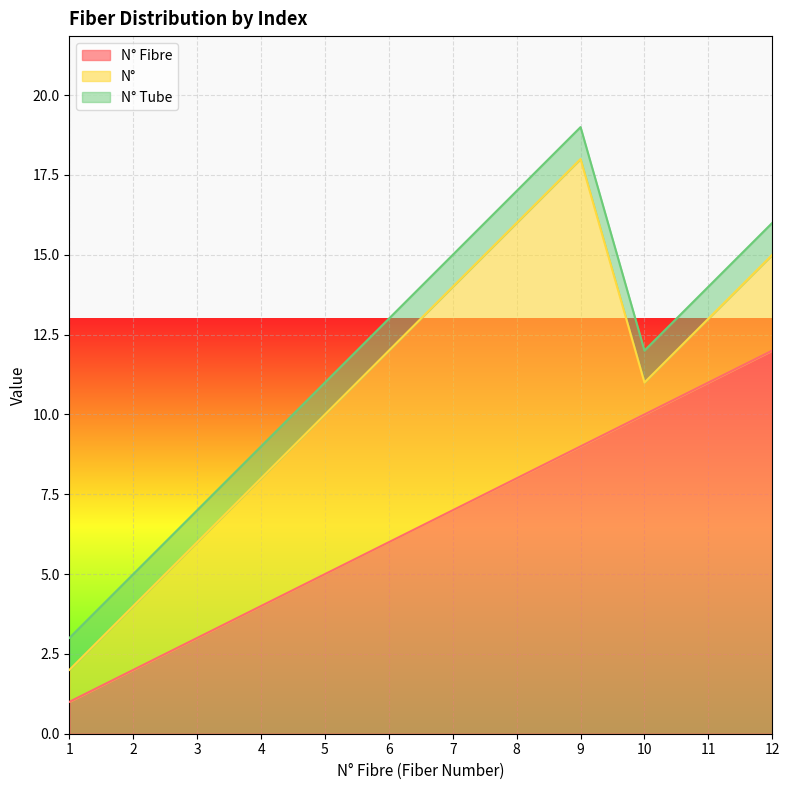

True or false: N° has more than 0 interior local peaks.

True